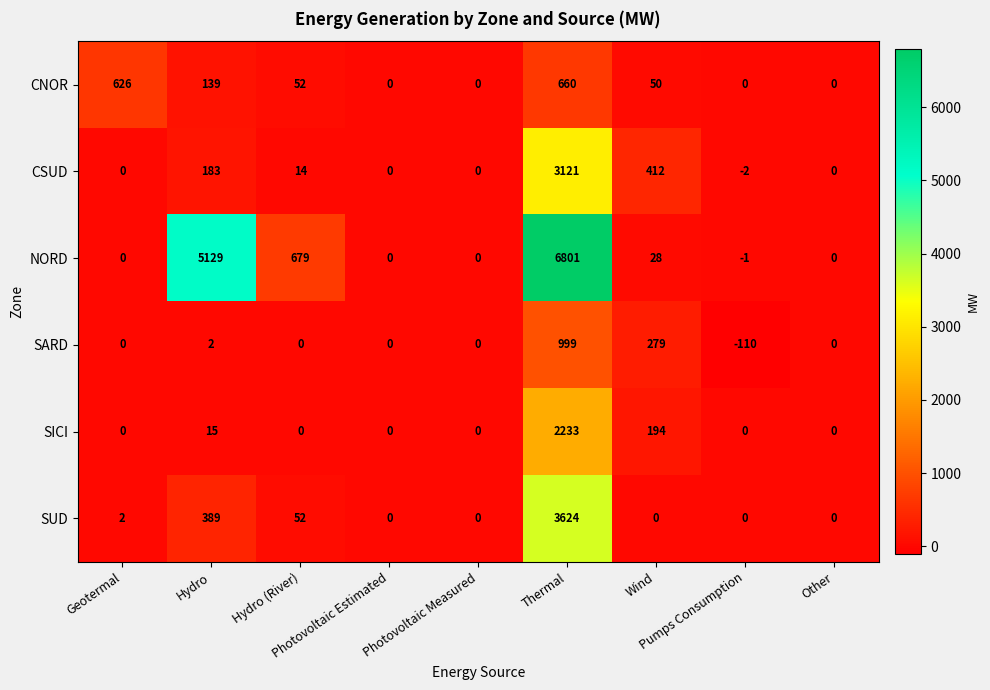

List the series in order of their peak value, lowest first.

CNOR, SARD, SICI, CSUD, SUD, NORD